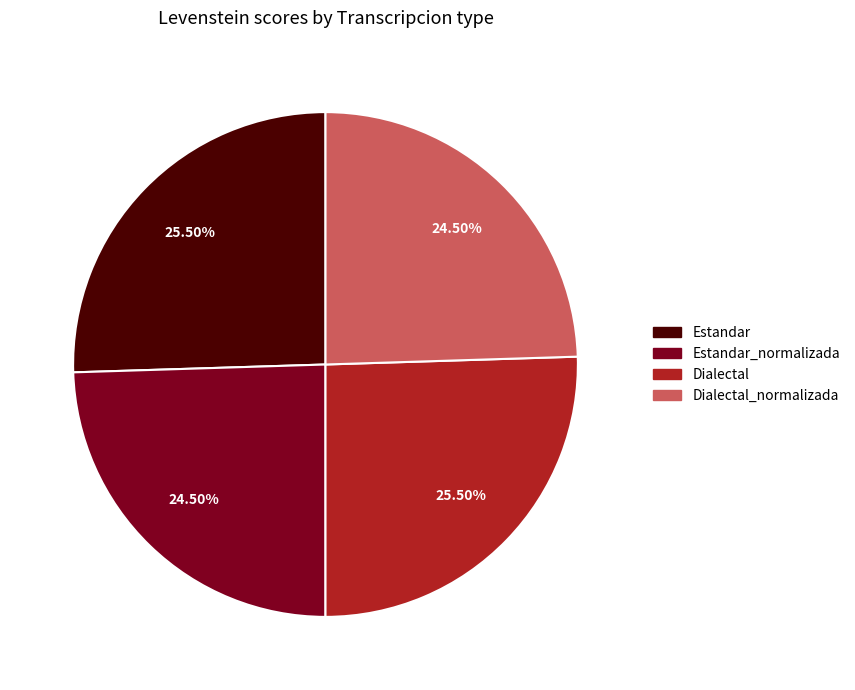

Is there a majority slice in this chart?

No